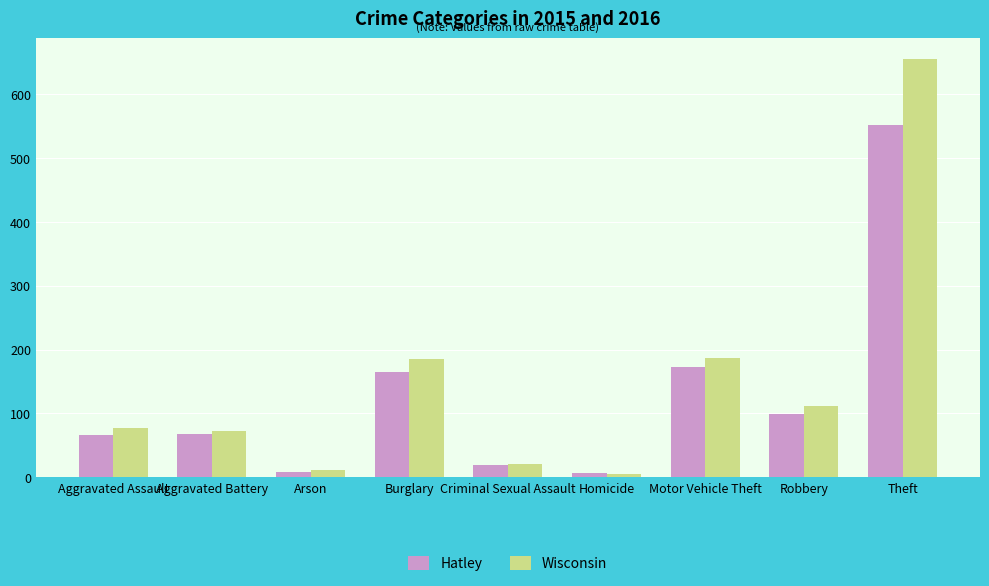

What is the value of the Wisconsin bar at the 5th from the left?

21